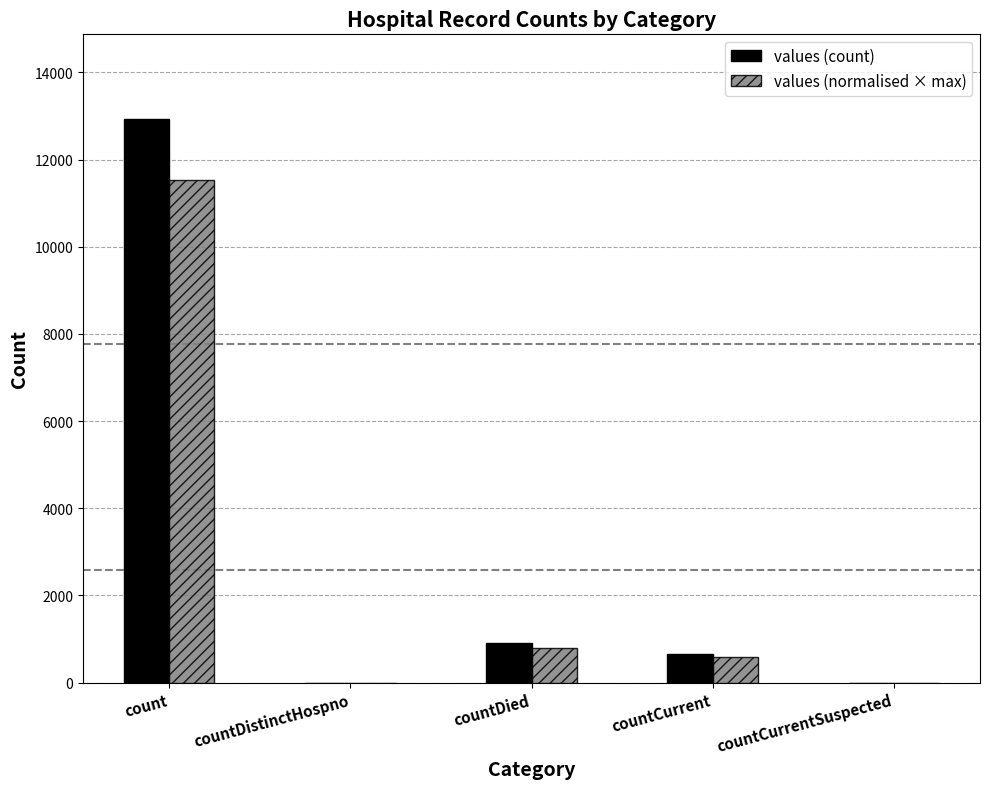

Reading left to right, extract all data points from this chart.

values (count): count=12932.0	countDistinctHospno=0.0	countDied=901.0	countCurrent=664.0	countCurrentSuspected=0.0
values (normalised × max): count=11535.9	countDistinctHospno=0.0	countDied=803.7	countCurrent=592.3	countCurrentSuspected=0.0